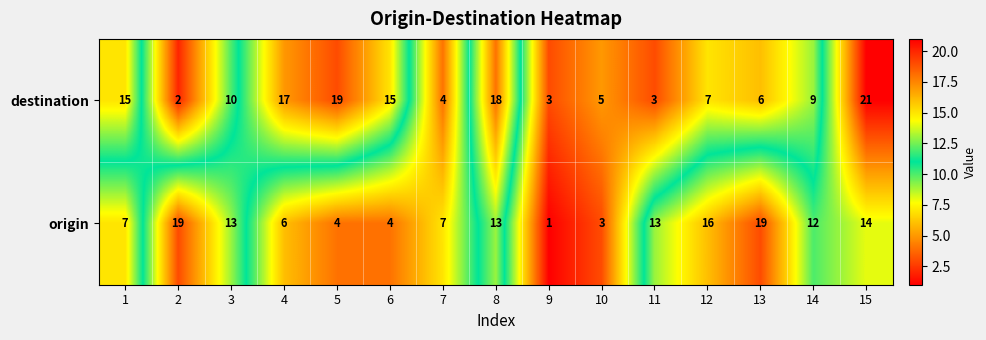

What is the approximate value of origin at 3?

13